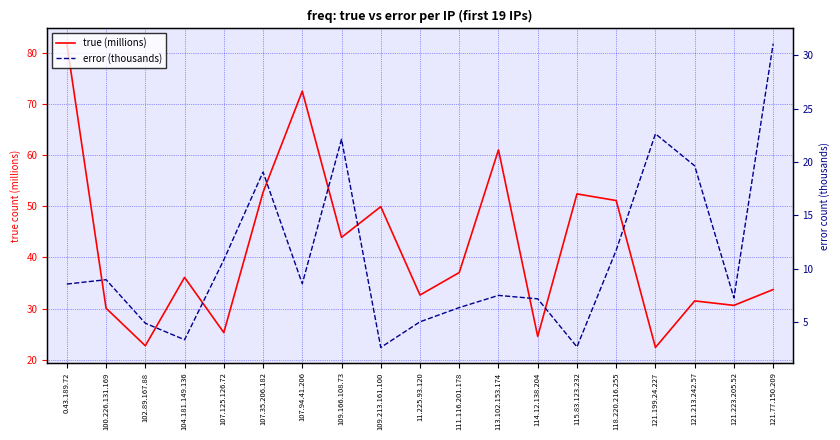

The true (millions) series shows 49.9 at 109.213.161.100. True or false?

True